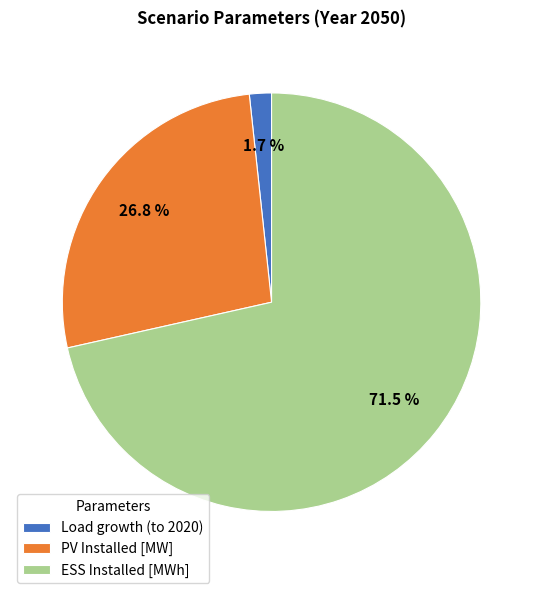

How many slices are in this pie chart?

3